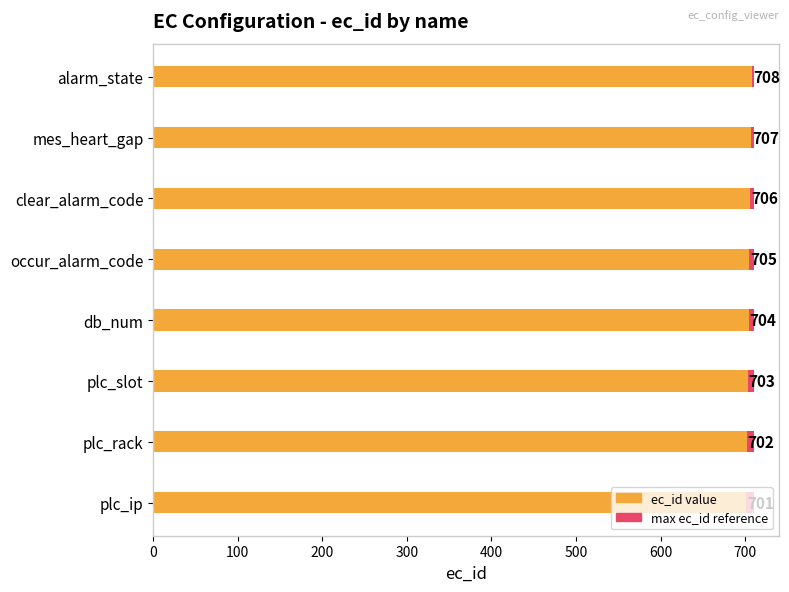

Between 300 and 400, which series saw the biggest shift?

ec_id